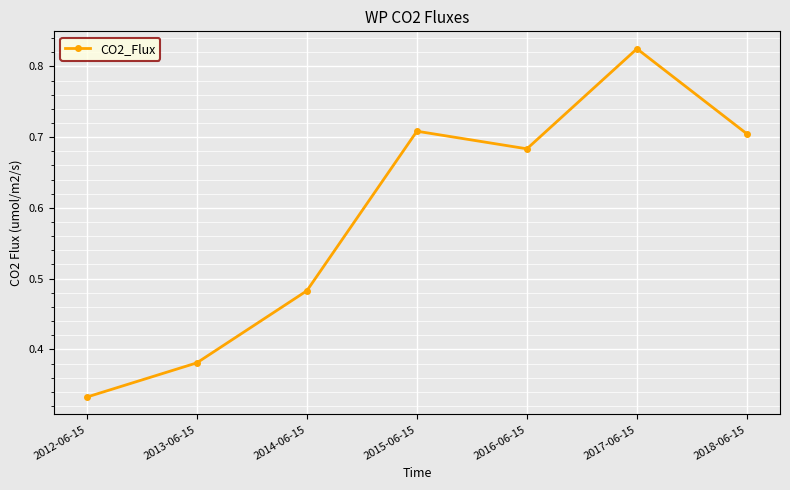

What is the sum of all values?

4.1